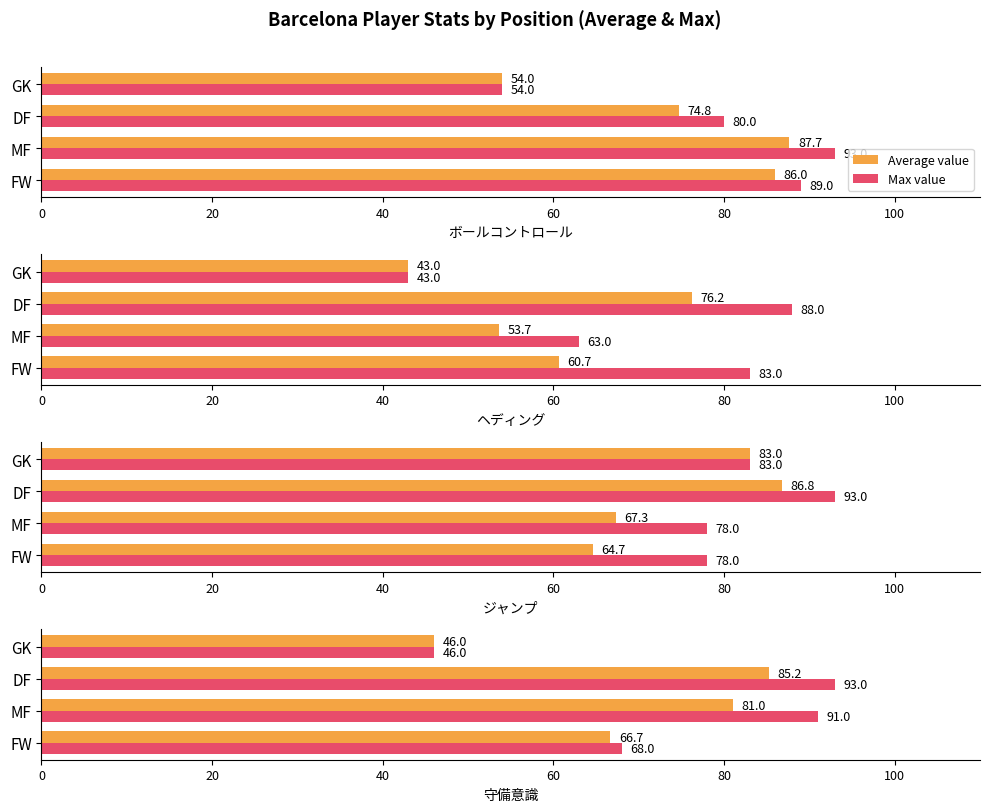

Are the bars grouped side by side (vs. stacked)?

Yes